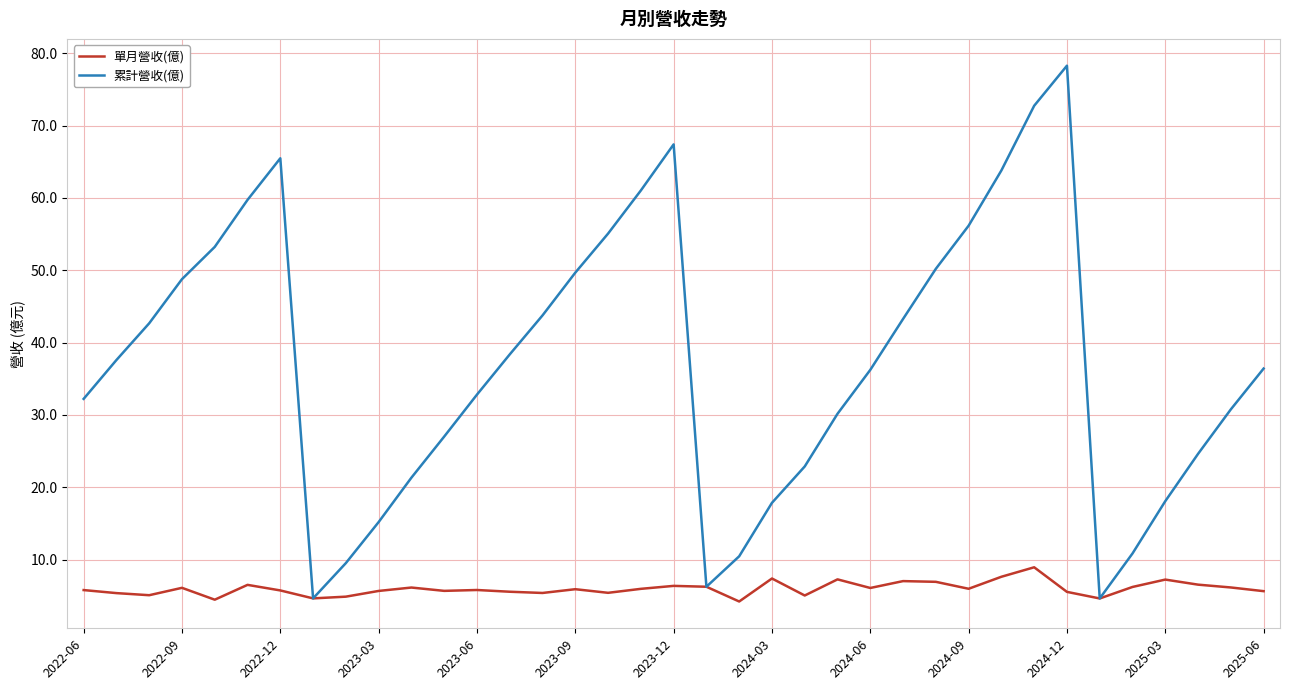

Which series has the widest spread of values?

累計營收(億)